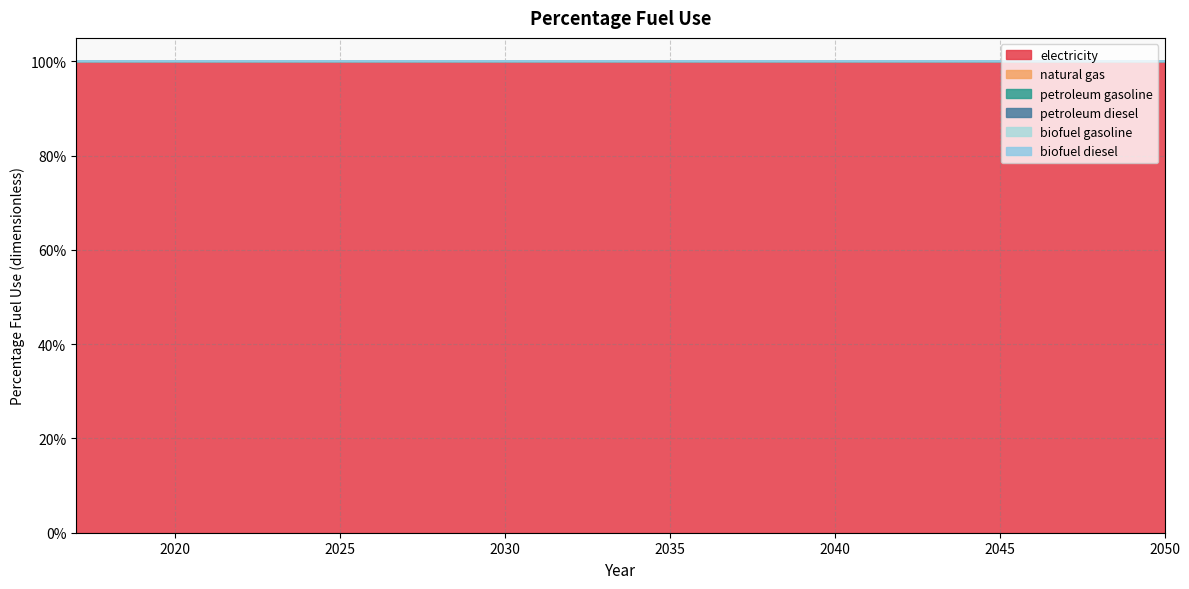

True or false: petroleum gasoline and electricity cross at least once.

False